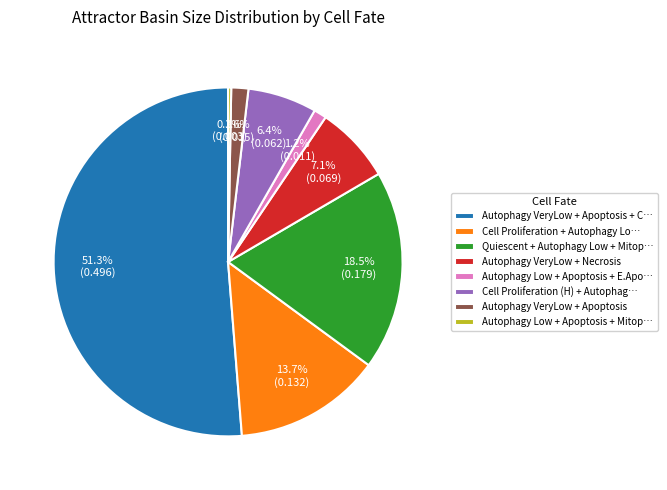

What percentage is the Autophagy VeryLow + Necrosis slice, to the nearest percent?

7%